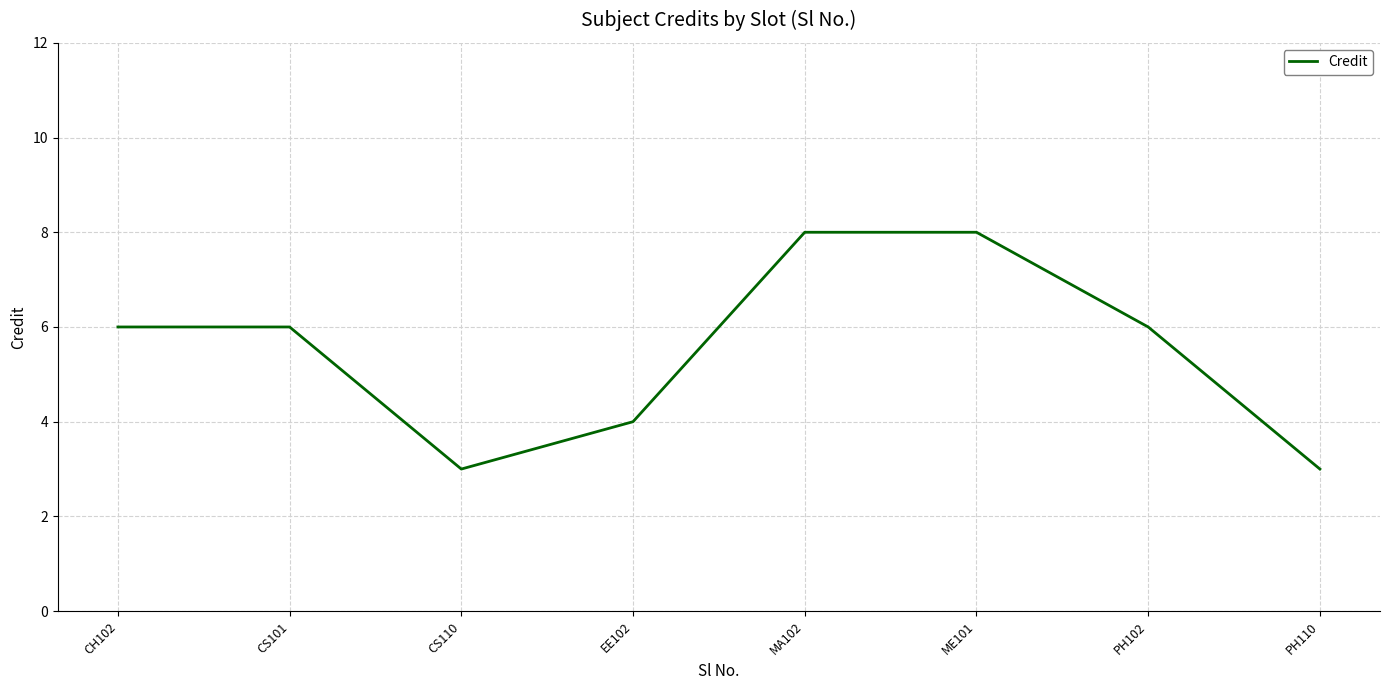

What is the difference between the maximum and minimum values?

5